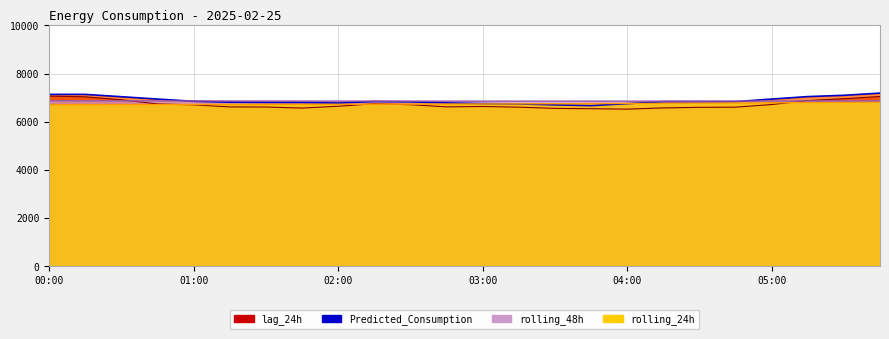

Rank the categories by rolling_48h value from lowest to highest.

03:30, 03:15, 03:45, 04:00, 03:00, 04:15, 02:45, 02:30, 04:30, 02:15, 02:00, 04:45, 01:45, 05:00, 01:30, 01:15, 05:15, 01:00, 00:45, 05:30, 00:30, 00:15, 05:45, 00:00